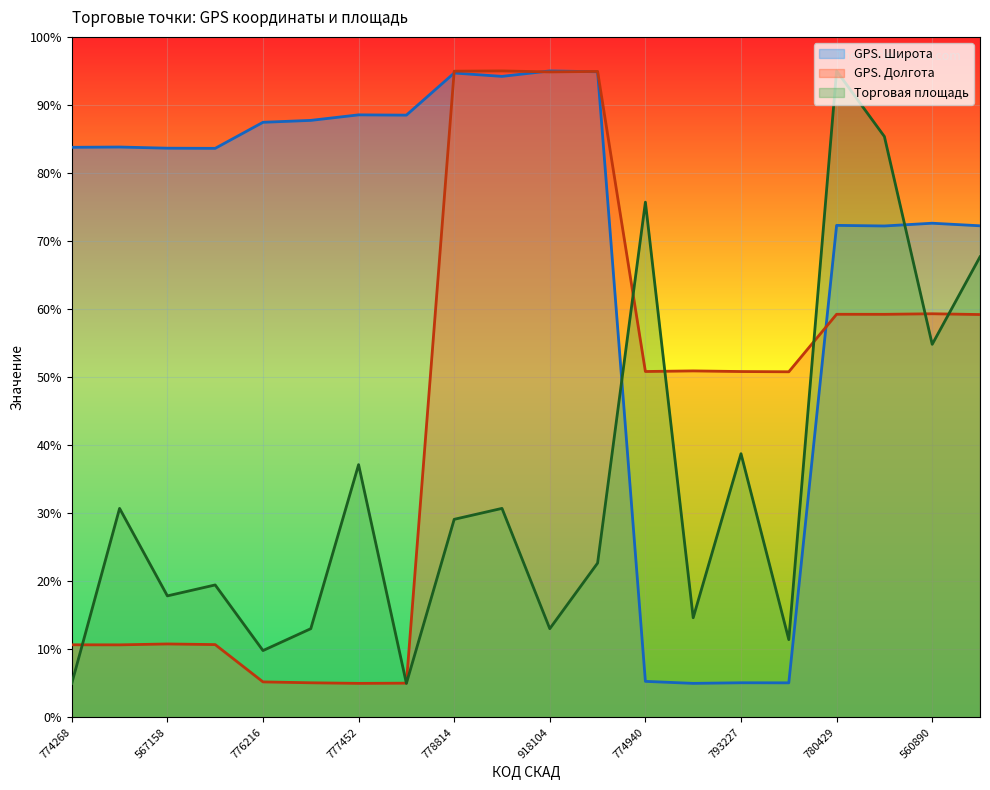

At which category does GPS. Широта reach its first local peak?

758379